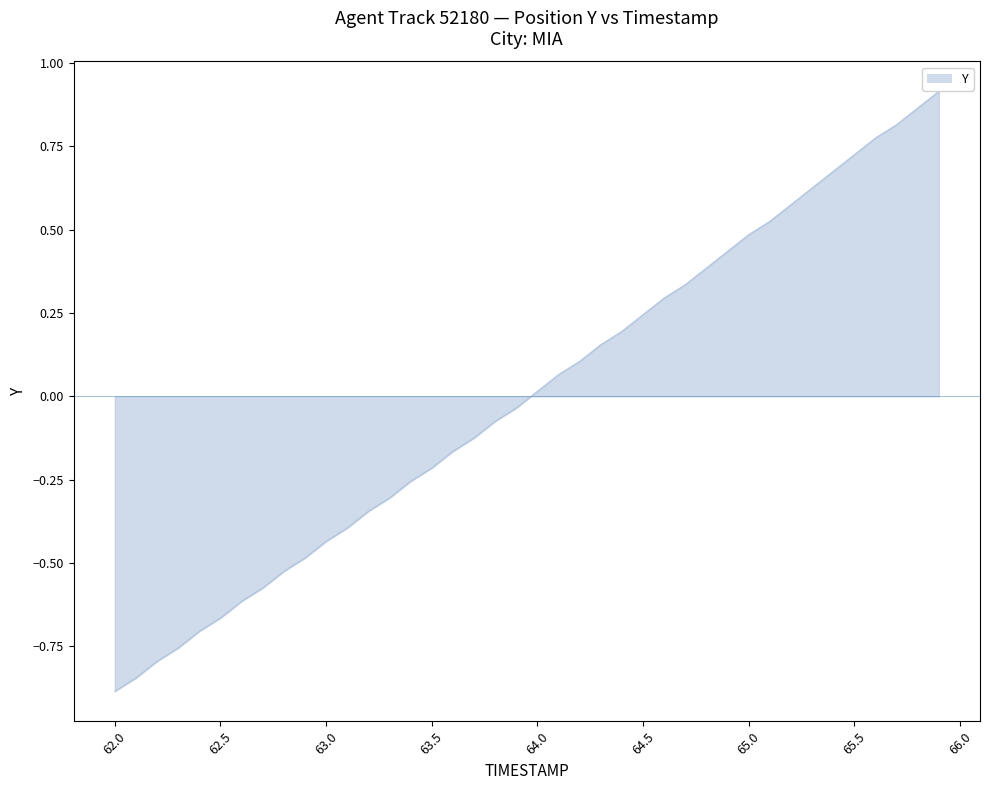

What is the smallest value displayed?

-0.9